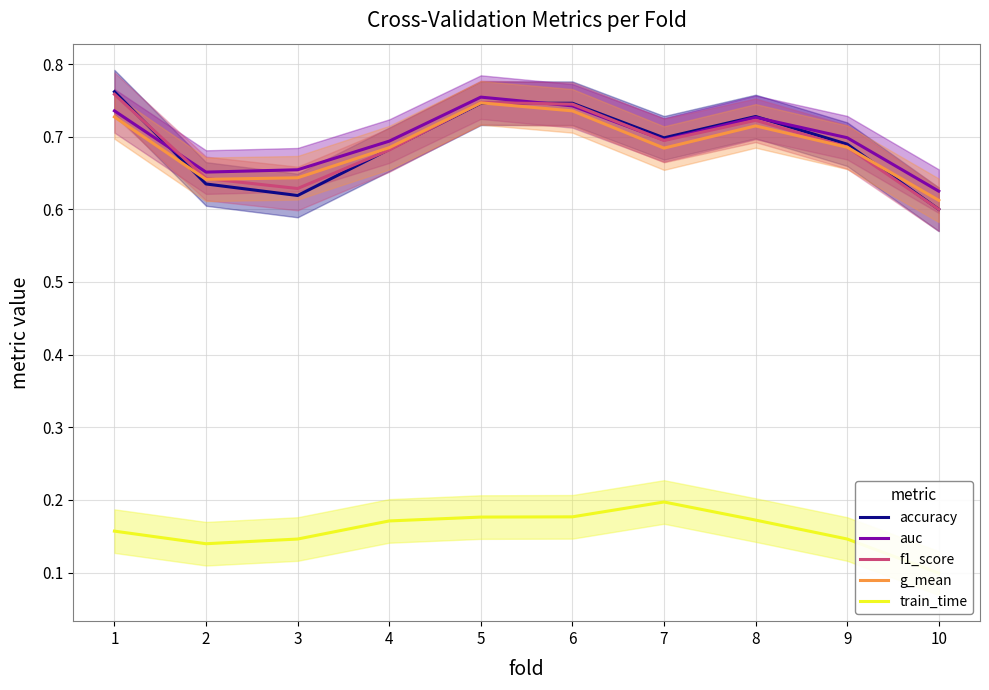

What is the approximate value of auc at 10?

0.6